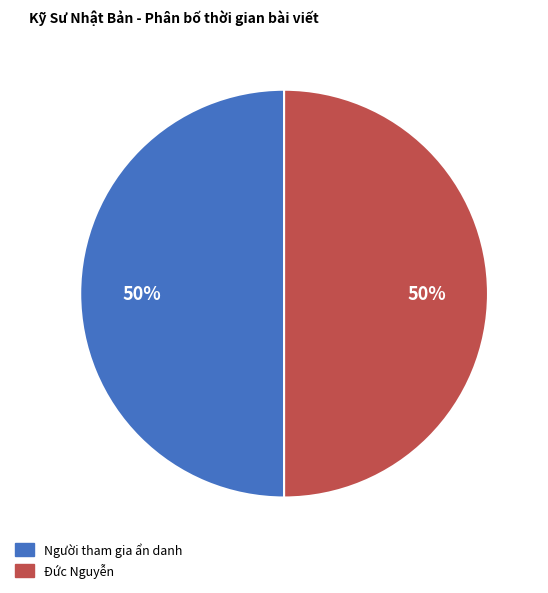

What is the ratio of the value at Người tham gia ẩn danh to the value at Đức Nguyễn?

1.0